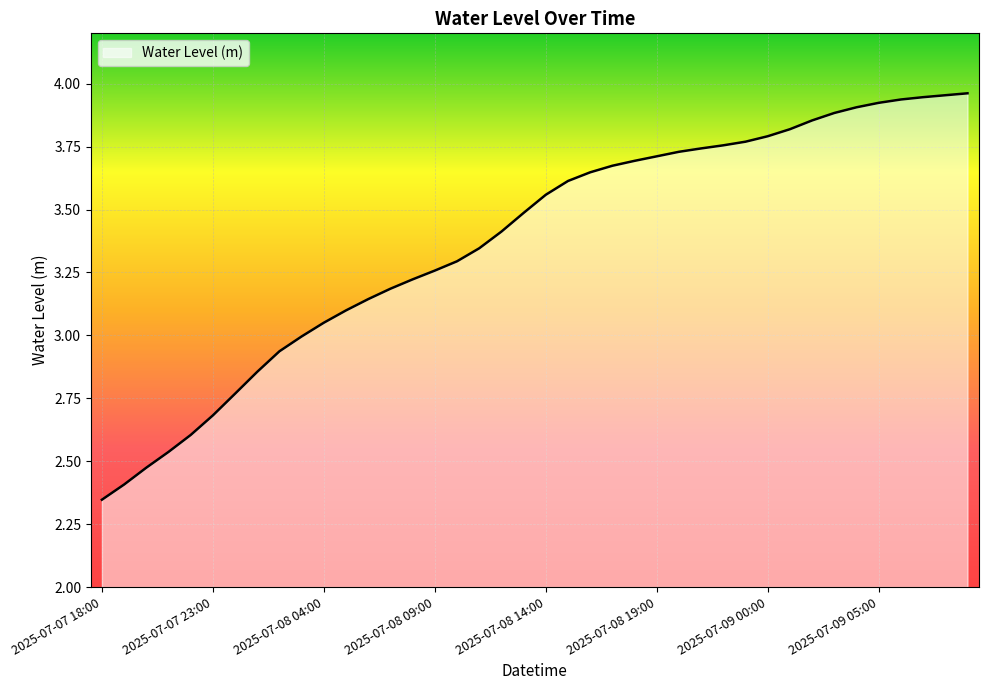

Does the chart have visible grid lines?

Yes